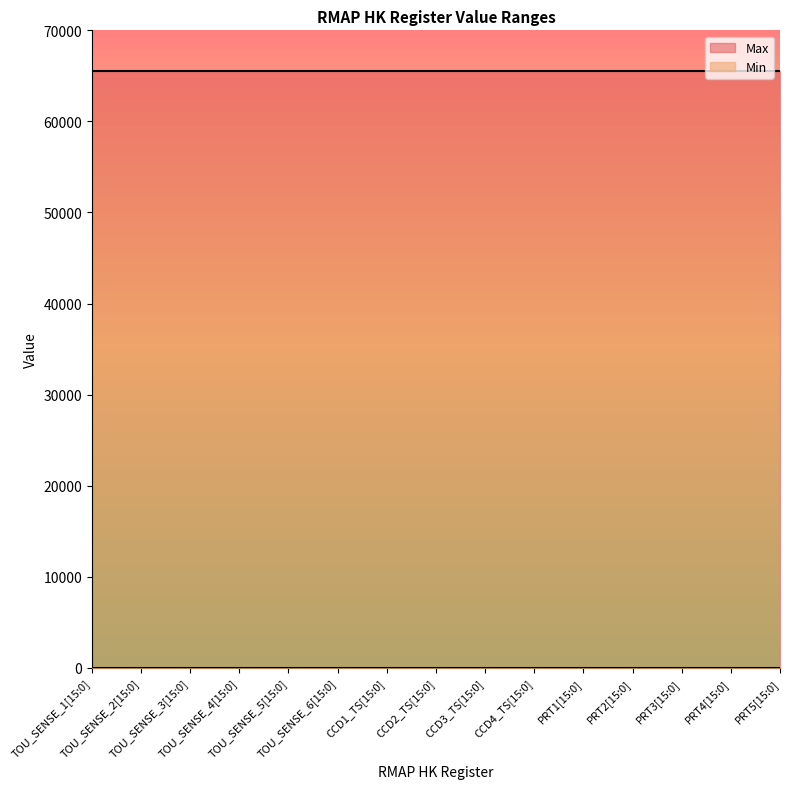

At which label does Max reach its minimum?

TOU_SENSE_1[15:0]